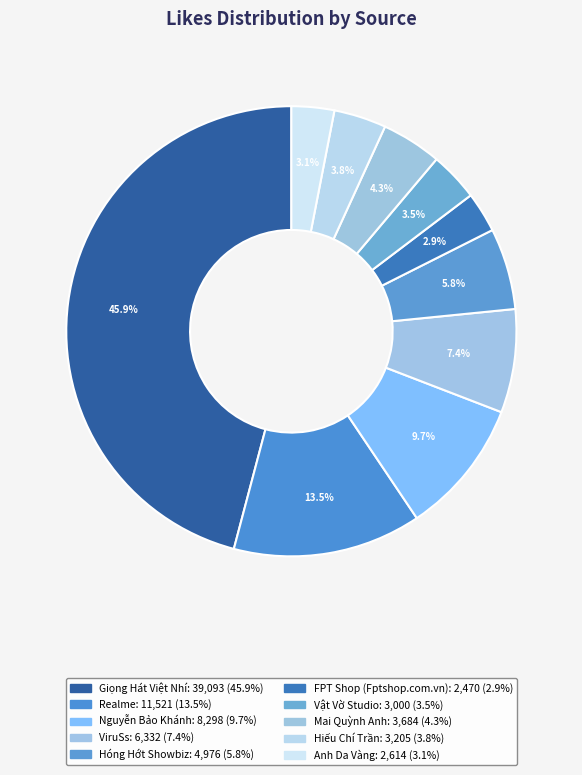

What percentage is NOT represented by Hóng Hớt Showbiz?

94.2%